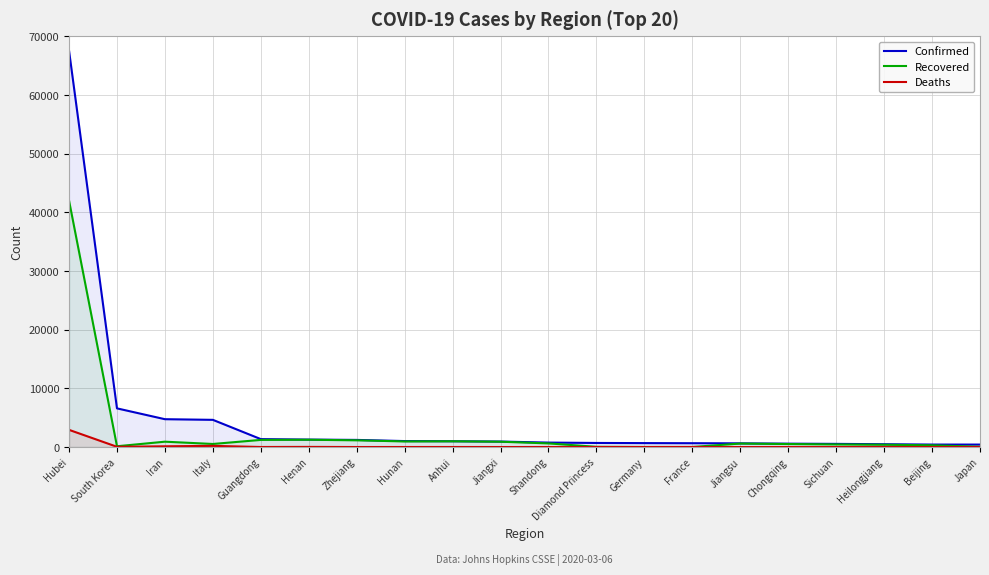

How many data points does each series have?

20